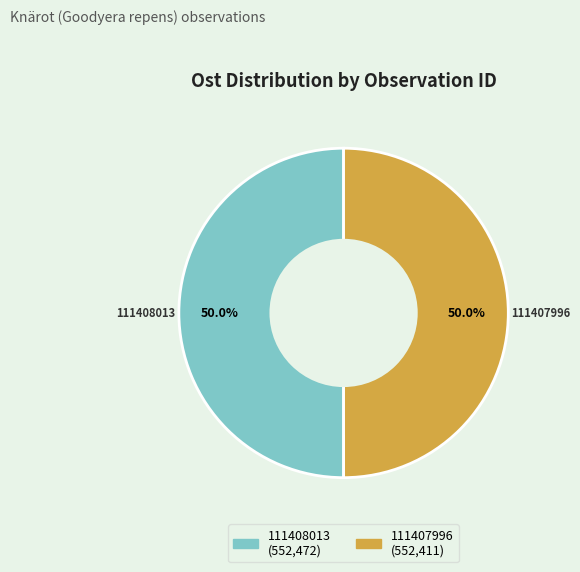

Do 111407996 and 111408013 together represent more than half of the pie?

Yes